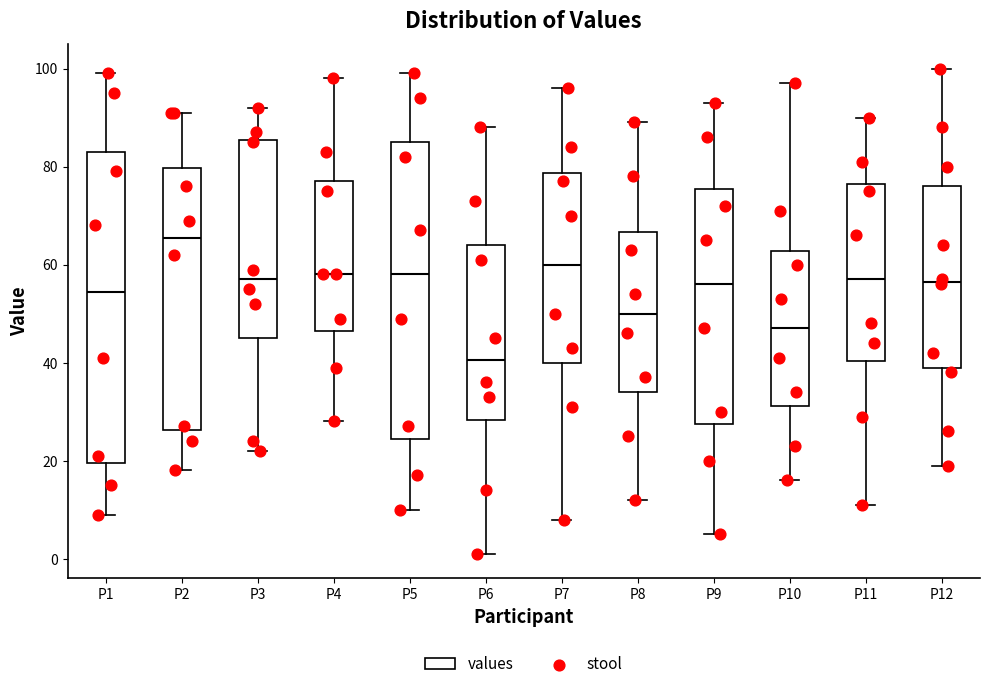

Reading left to right, transcribe this box plot: for each box, give where its median line is, the range the box spans, and where its two whiskers end, as read against the y-axis. The values are not printed on the chart, so give them approximately, as read against the axis.

P1: median 54, box 20 to 84, whiskers 10 to 100
P2: median 66, box 26 to 80, whiskers 18 to 92
P3: median 58, box 46 to 86, whiskers 22 to 92
P4: median 58, box 46 to 78, whiskers 28 to 98
P5: median 58, box 24 to 86, whiskers 10 to 100
P6: median 40, box 28 to 64, whiskers 2 to 88
P7: median 60, box 40 to 78, whiskers 8 to 96
P8: median 50, box 34 to 66, whiskers 12 to 90
P9: median 56, box 28 to 76, whiskers 6 to 94
P10: median 48, box 32 to 62, whiskers 16 to 98
P11: median 58, box 40 to 76, whiskers 12 to 90
P12: median 56, box 40 to 76, whiskers 20 to 100